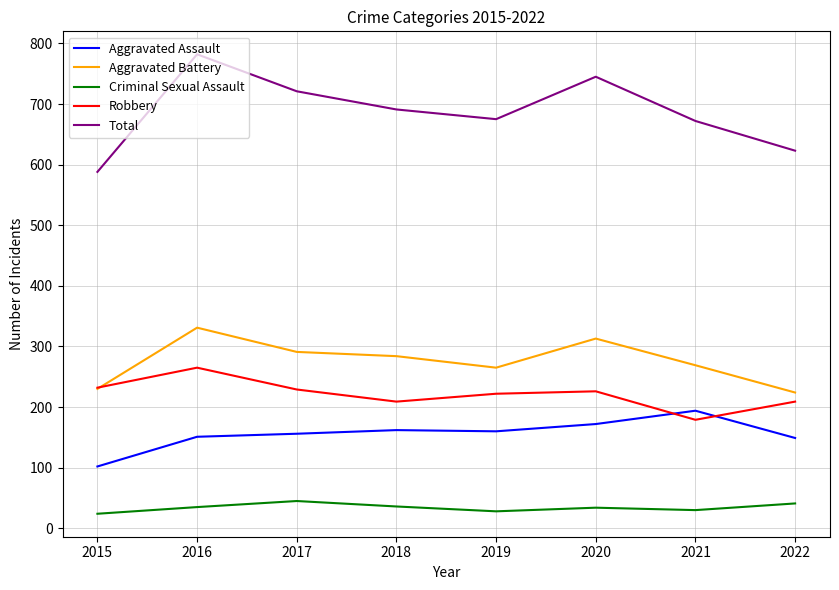

Rank the series at 2017 from lowest to highest value.

Criminal Sexual Assault, Aggravated Assault, Robbery, Aggravated Battery, Total